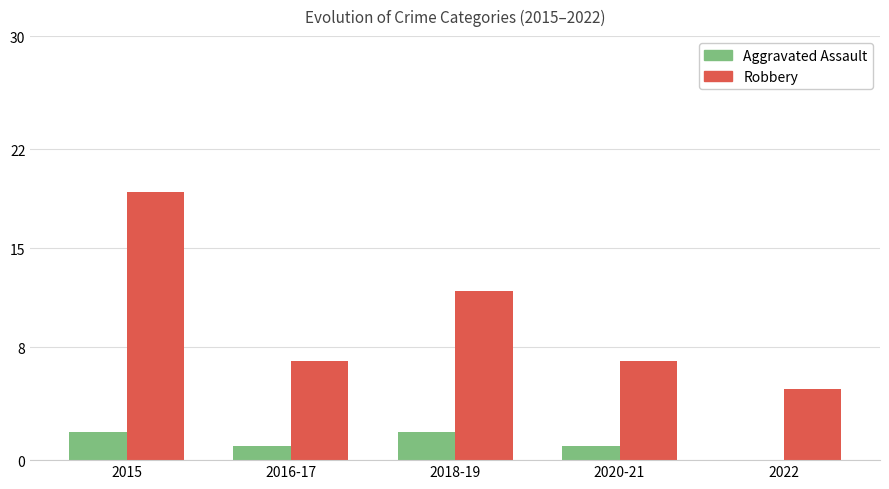

The value of Robbery at 2020-21 is 7. True or false?

True